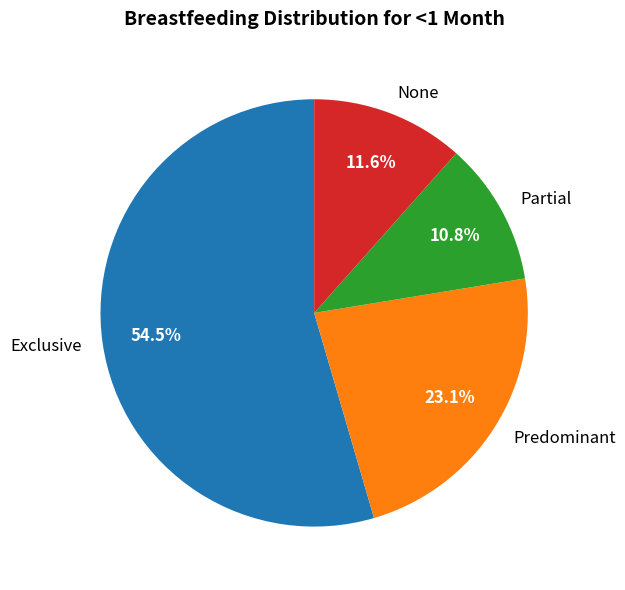

Which has a higher value, Exclusive or Predominant?

Exclusive